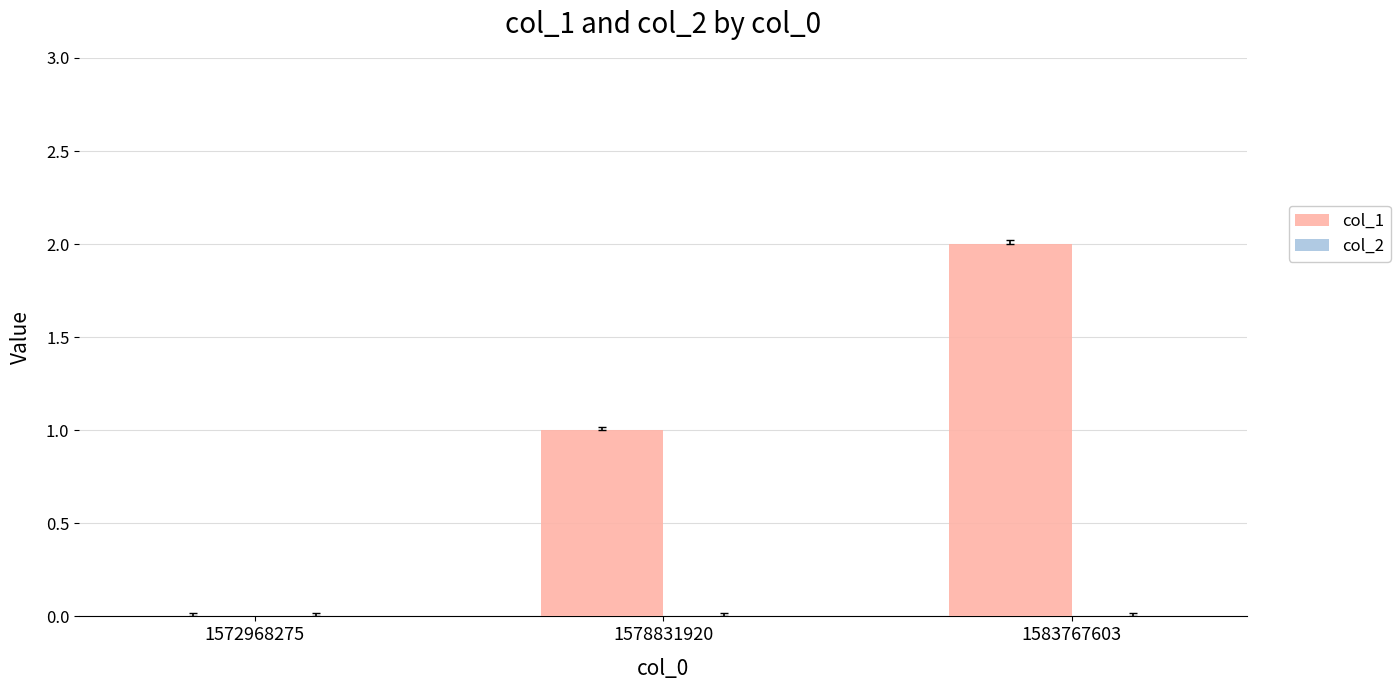

Approximately how many times larger is the value at 1583767603 compared to 1578831920?

2.0